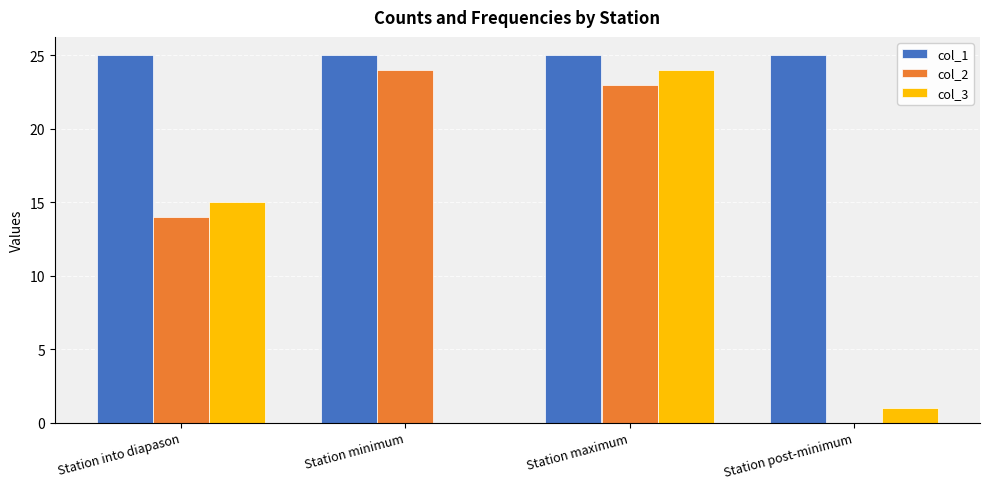

What is the sum of all col_3 values?

40